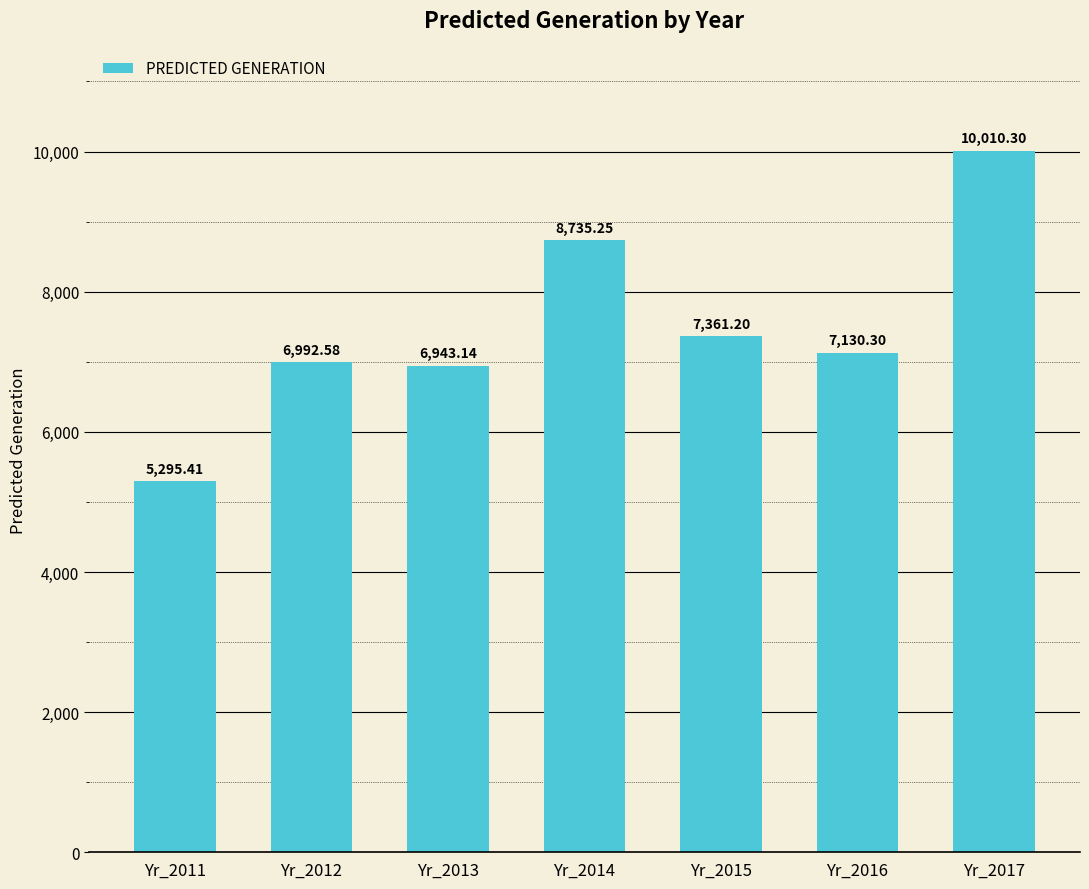

Which has a higher value, Yr_2016 or Yr_2017?

Yr_2017